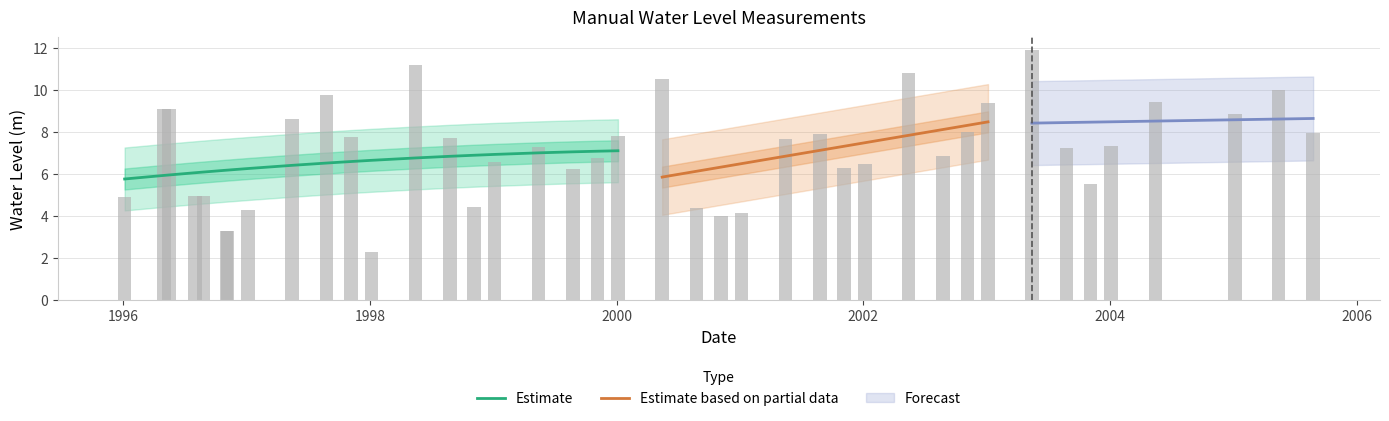

What is the label of the 24th bar from the right?

1999-05-15